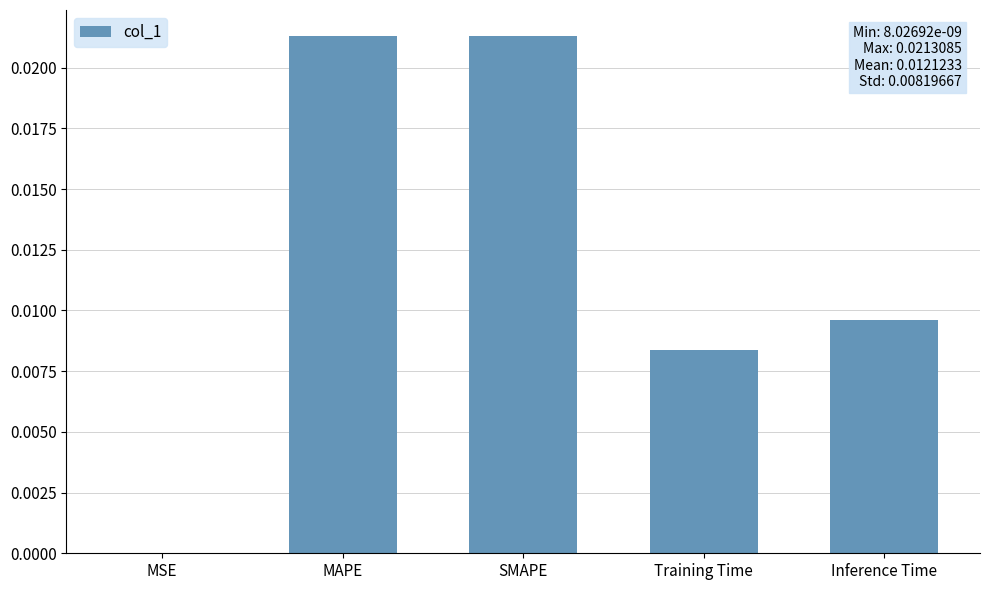

Is it true that the value at SMAPE is 0.0?

True